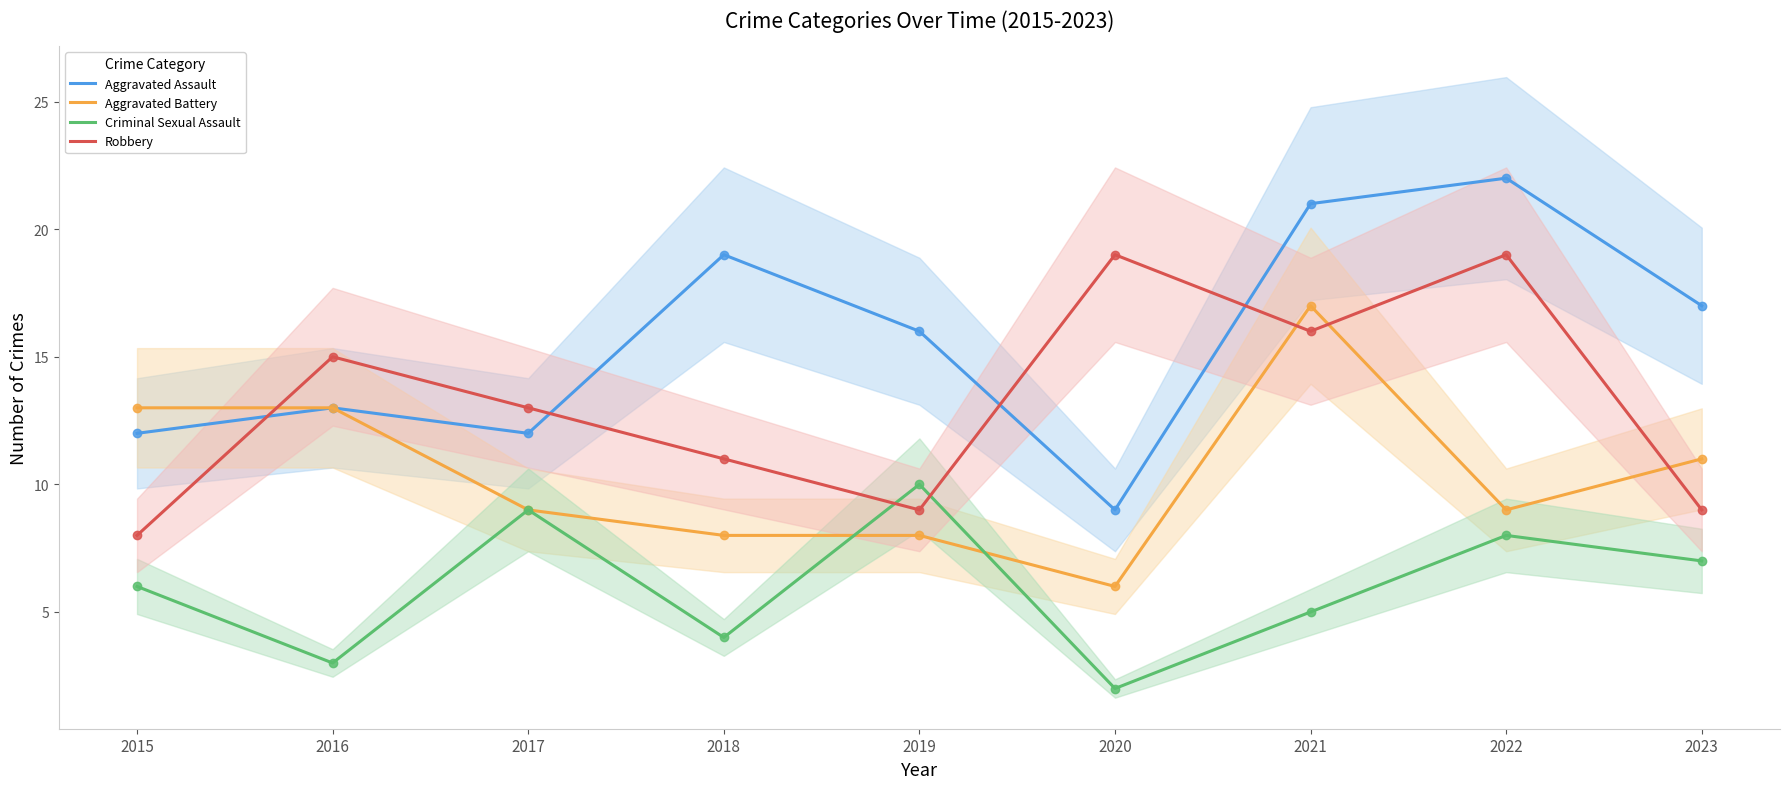

Which series has the largest range (max minus min)?

Aggravated Assault